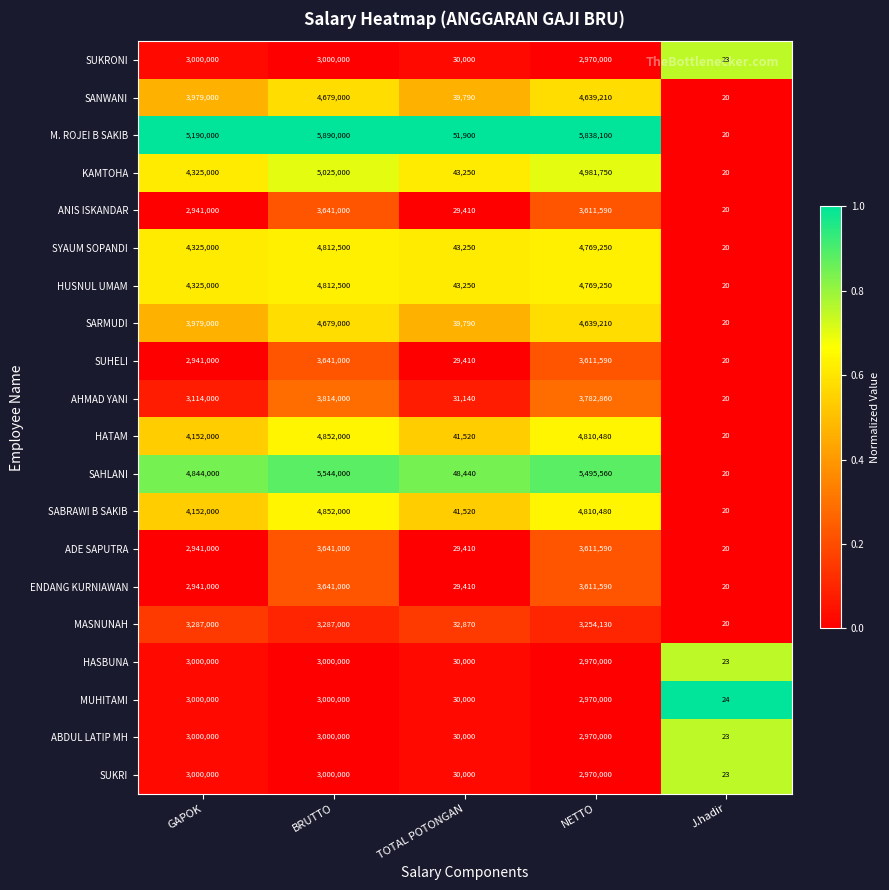

Is it true that SANWANI equals 7445717 at NETTO?

False